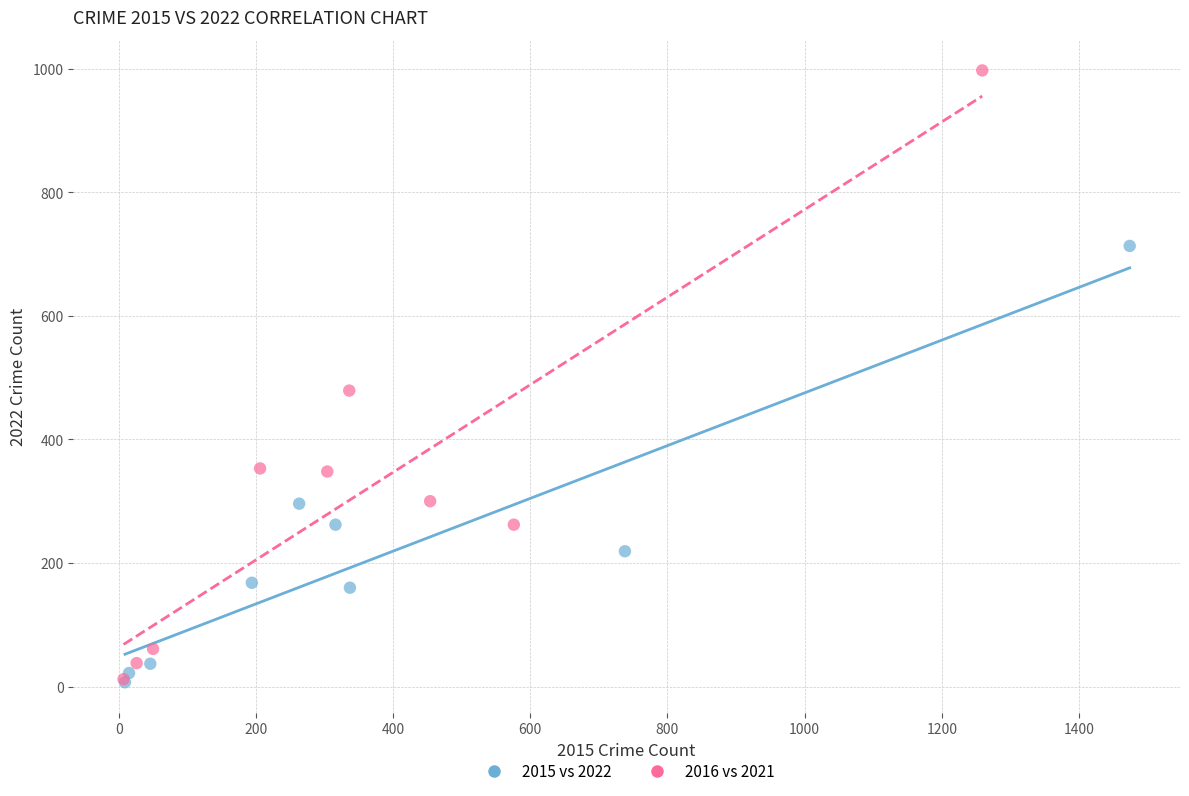

Which series reaches the maximum Y coordinate?

2016 vs 2021